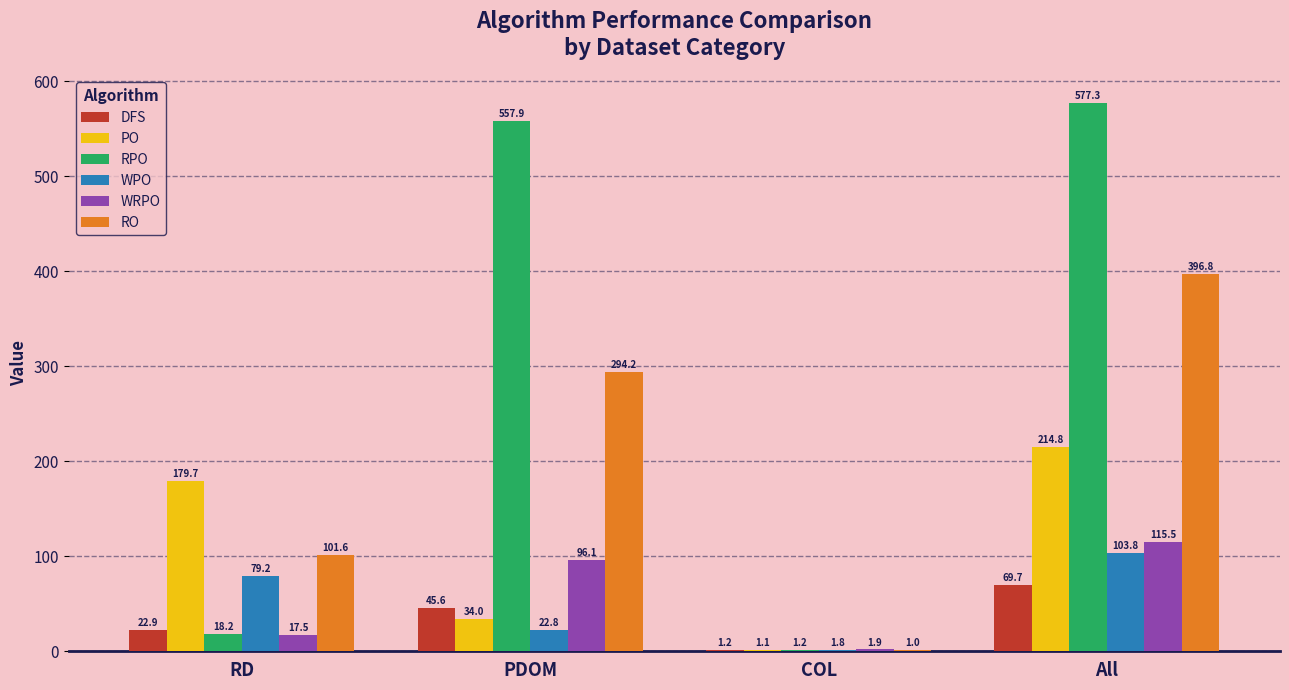

Where is WPO nearest to the value 52?

RD